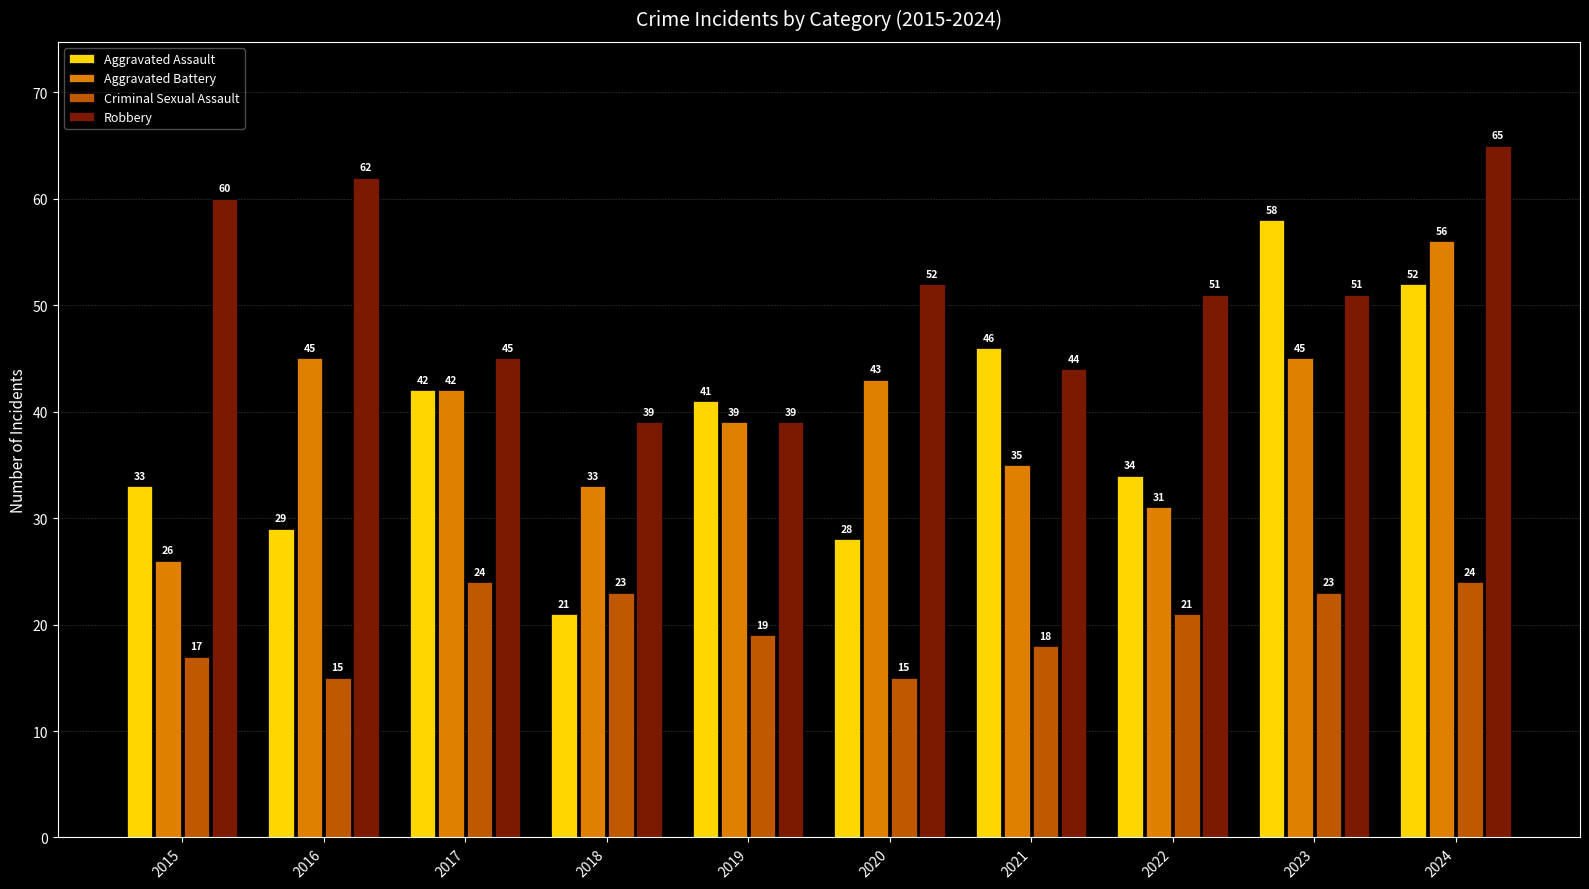

Are the bars grouped side by side (vs. stacked)?

Yes